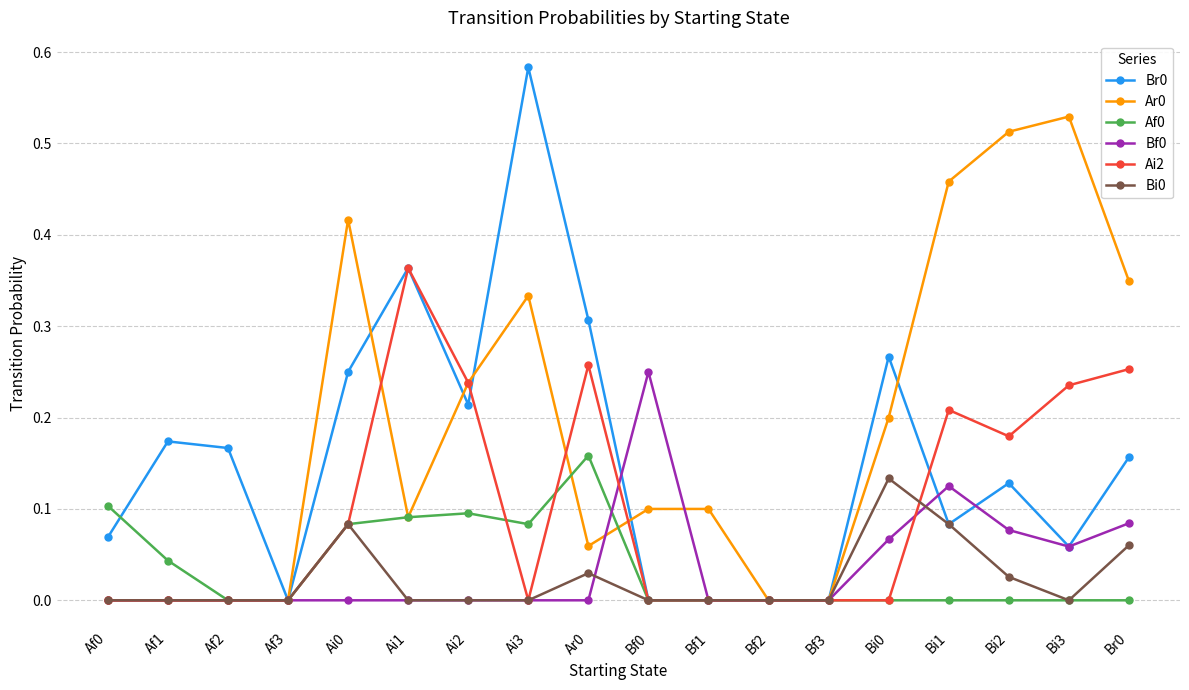

What is the label of the 11th point from the right?

Ai3